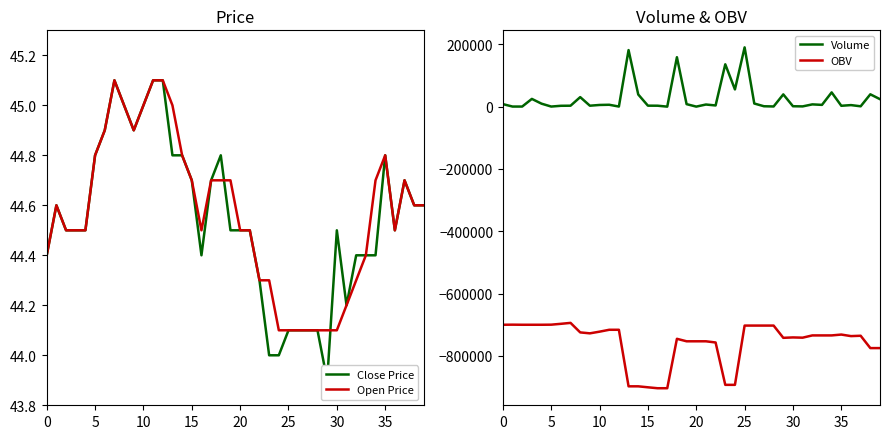

True or false: OBV and Volume intersect in this chart.

False